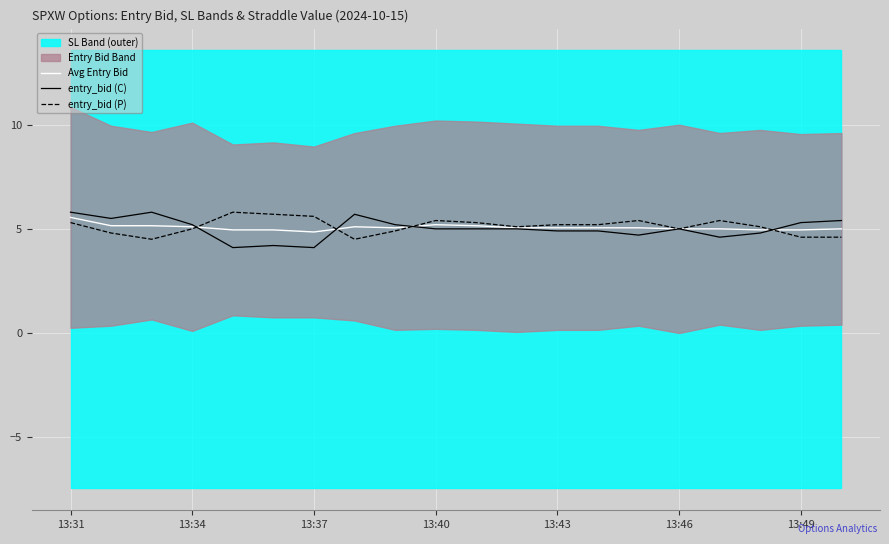

In entry_bid (P), how many points are lower than both neighbors (excluding endpoints)?

4